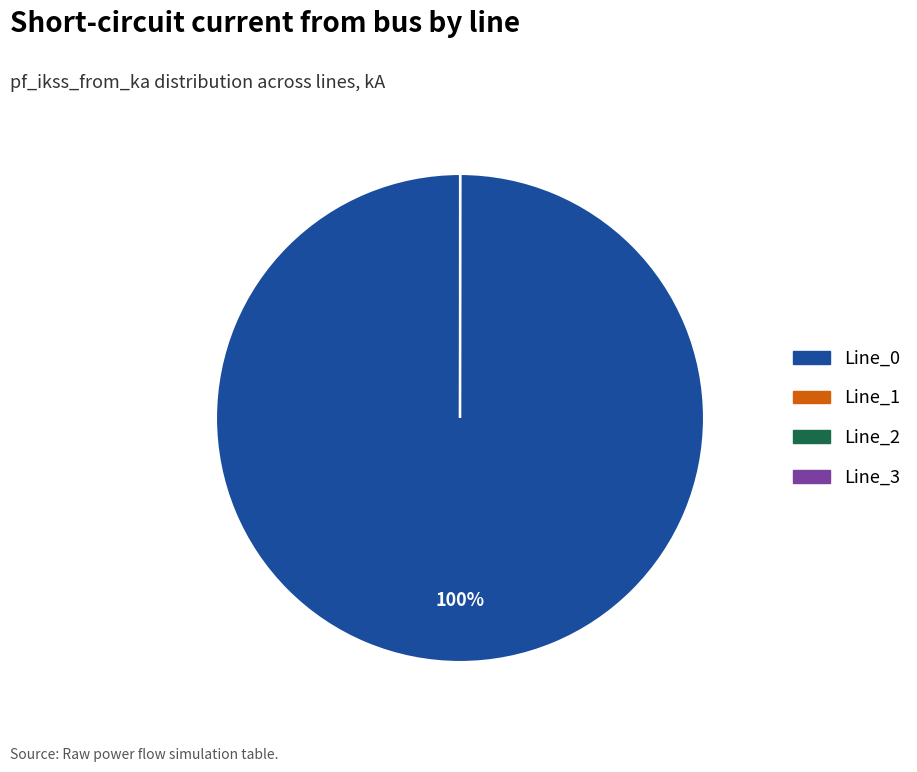

To the nearest percent, what is the difference between the largest and smallest slice percentages?

100%